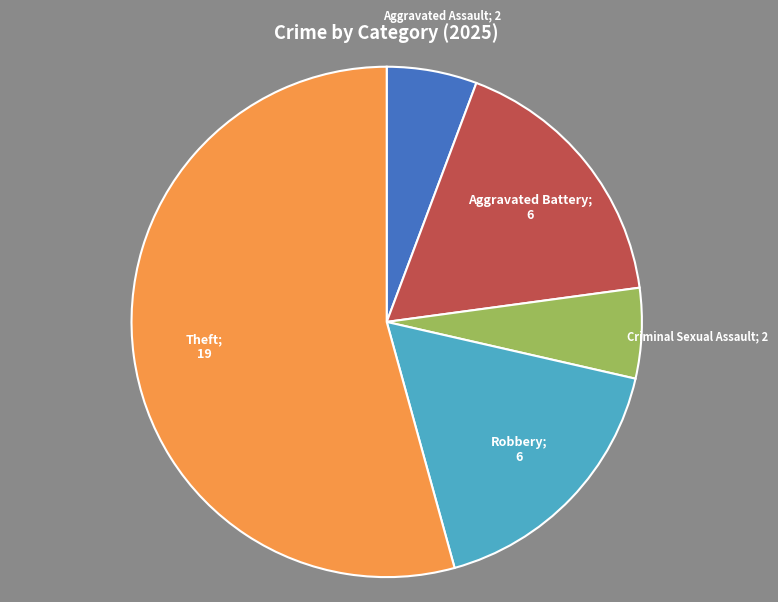

Does any single category account for the majority?

Yes